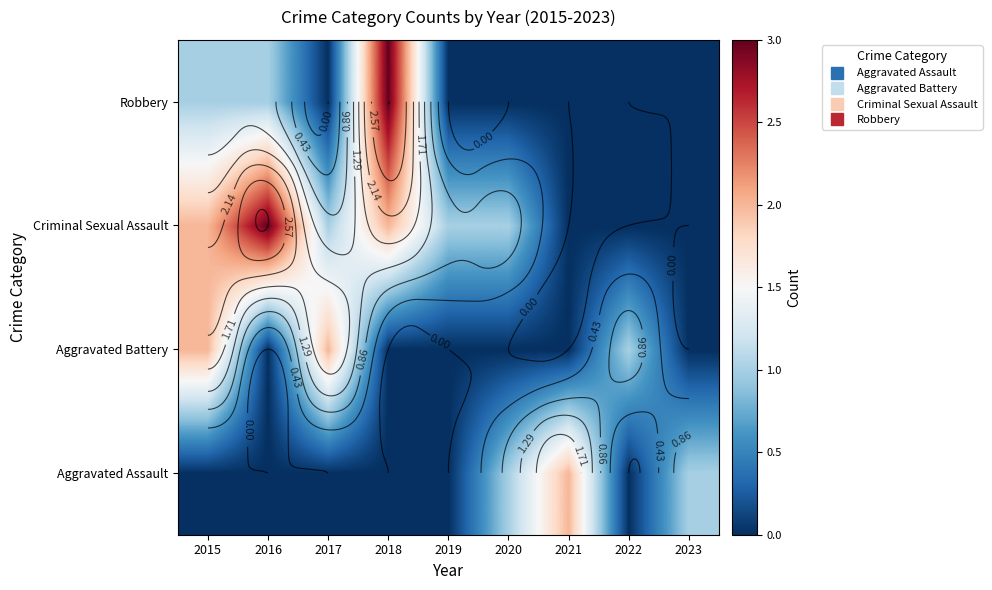

At which category is the sum across all series the highest?

2015